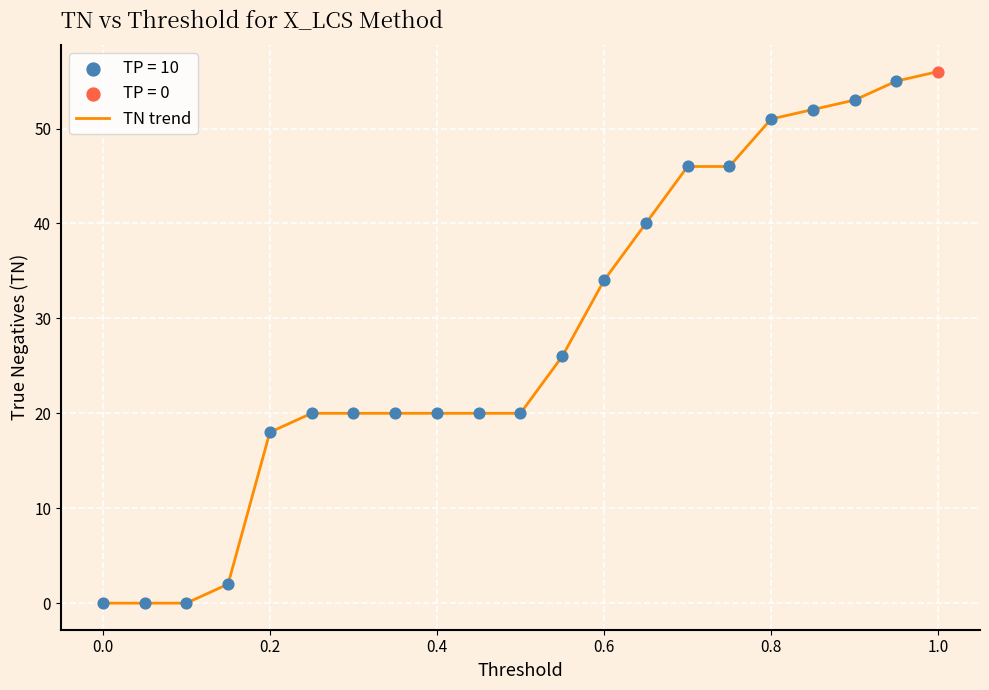

What is the maximum value shown in the chart?

56